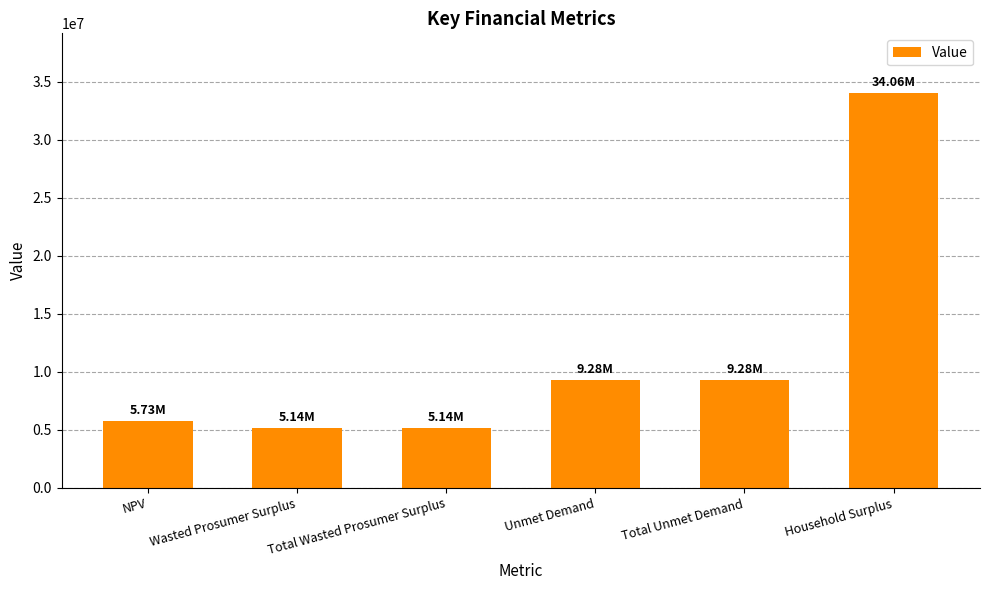

Reading left to right, what are all the values shown in this chart?

5727026.0	5138977.0	5138977.0	9283831.9	9283831.9	34056895.2